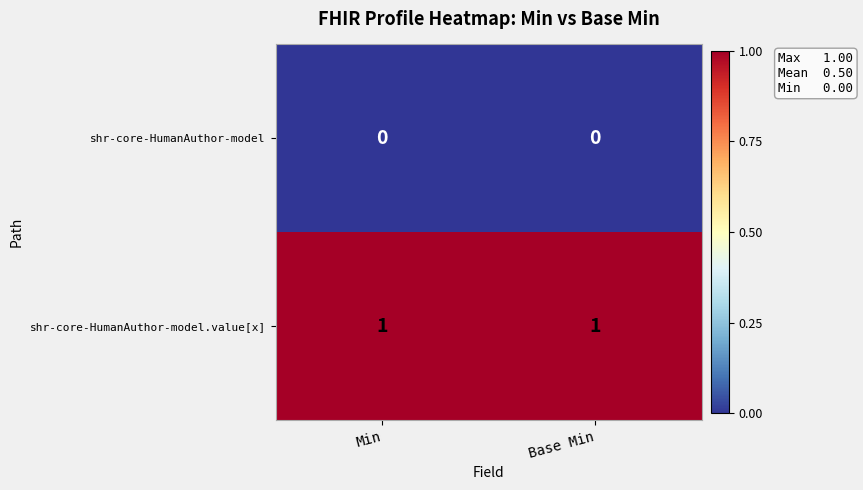

The value of shr-core-HumanAuthor-model at Base Min is 0. True or false?

True